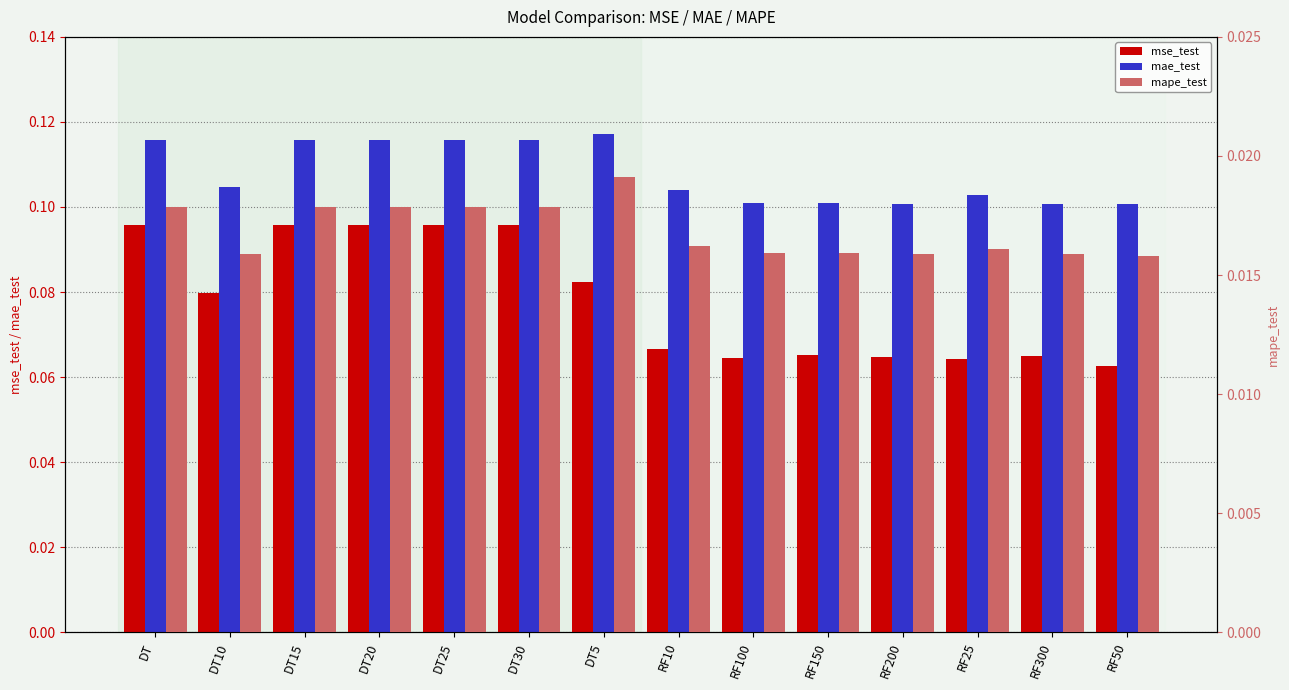

Reading right to left, list all the values displayed in this chart.

mse_test: RF50=0.1	RF300=0.1	RF25=0.1	RF200=0.1	RF150=0.1	RF100=0.1	RF10=0.1	DT5=0.1	DT30=0.1	DT25=0.1	DT20=0.1	DT15=0.1	DT10=0.1	DT=0.1
mae_test: RF50=0.1	RF300=0.1	RF25=0.1	RF200=0.1	RF150=0.1	RF100=0.1	RF10=0.1	DT5=0.1	DT30=0.1	DT25=0.1	DT20=0.1	DT15=0.1	DT10=0.1	DT=0.1
mape_test: RF50=0.0	RF300=0.0	RF25=0.0	RF200=0.0	RF150=0.0	RF100=0.0	RF10=0.0	DT5=0.0	DT30=0.0	DT25=0.0	DT20=0.0	DT15=0.0	DT10=0.0	DT=0.0